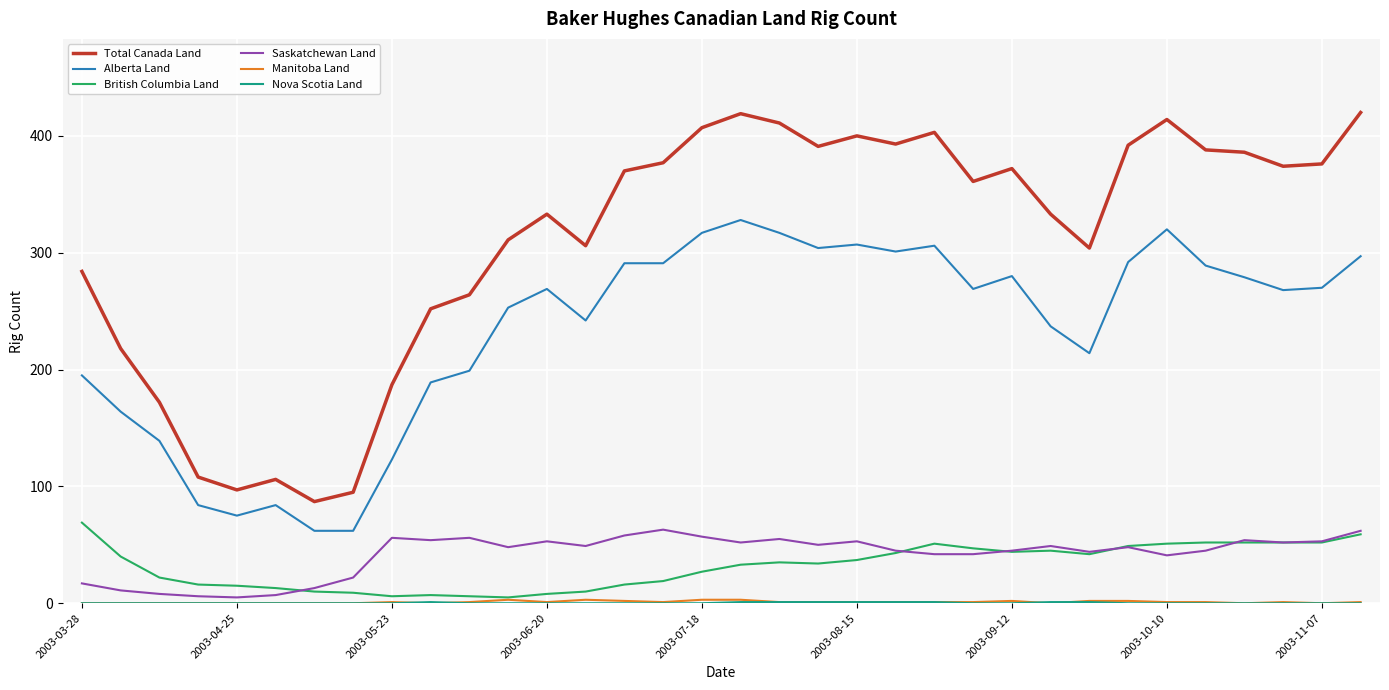

What is the maximum value for Saskatchewan Land?

63